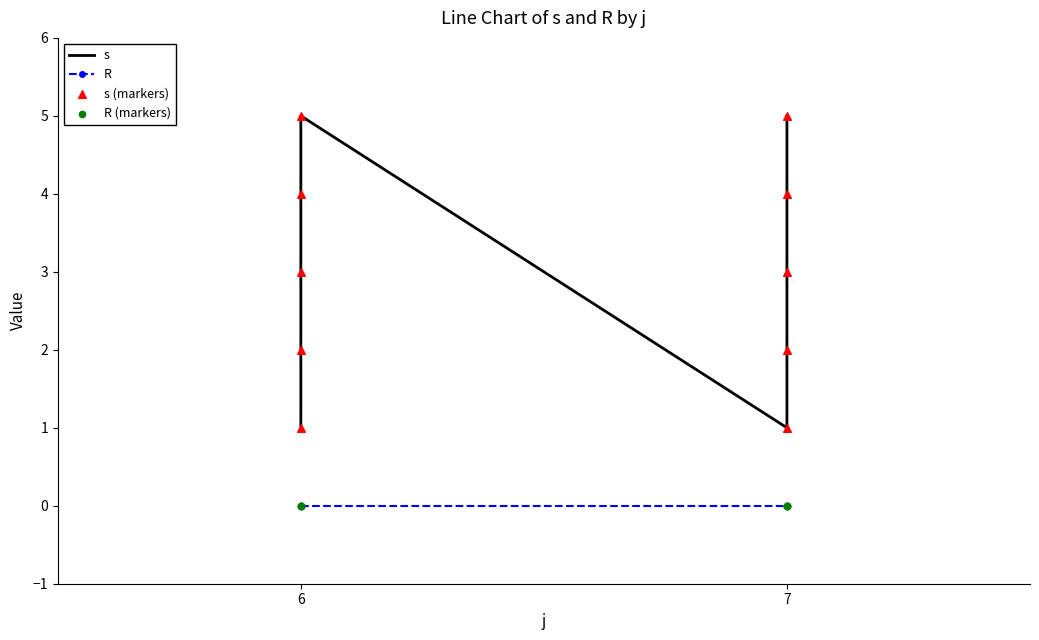

What are all the series names shown in the legend?

s, R, s (markers), R (markers)